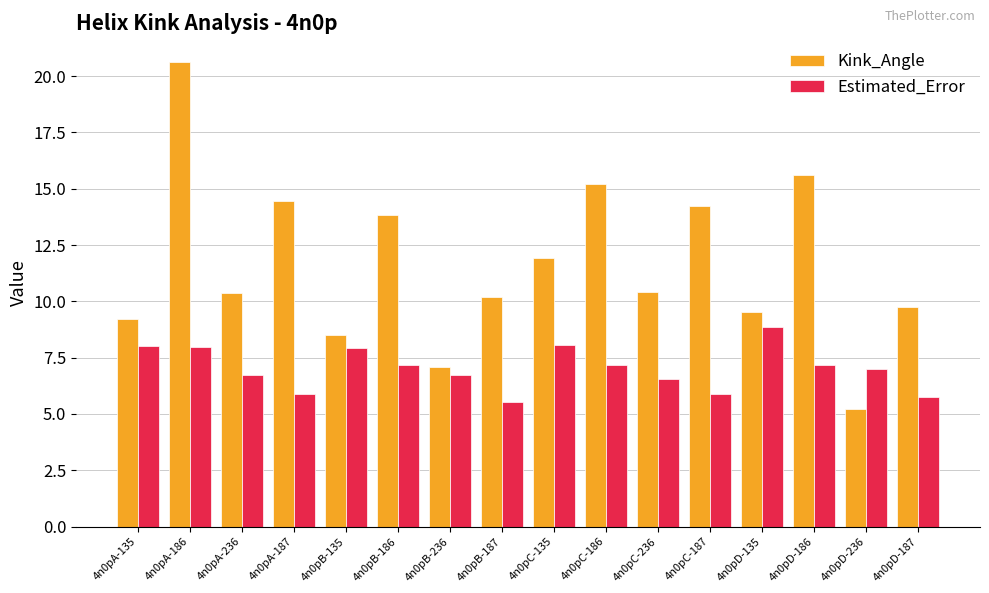

Rank the series at 4n0pD-236 from lowest to highest value.

Kink_Angle, Estimated_Error